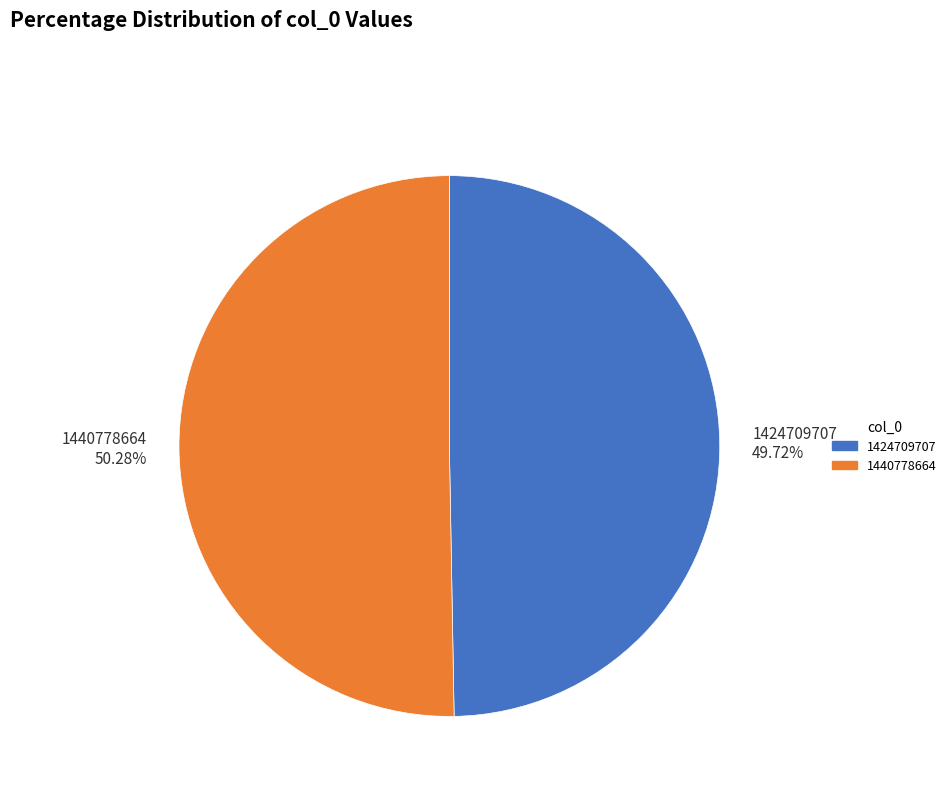

Which category accounts for the majority?

1440778664